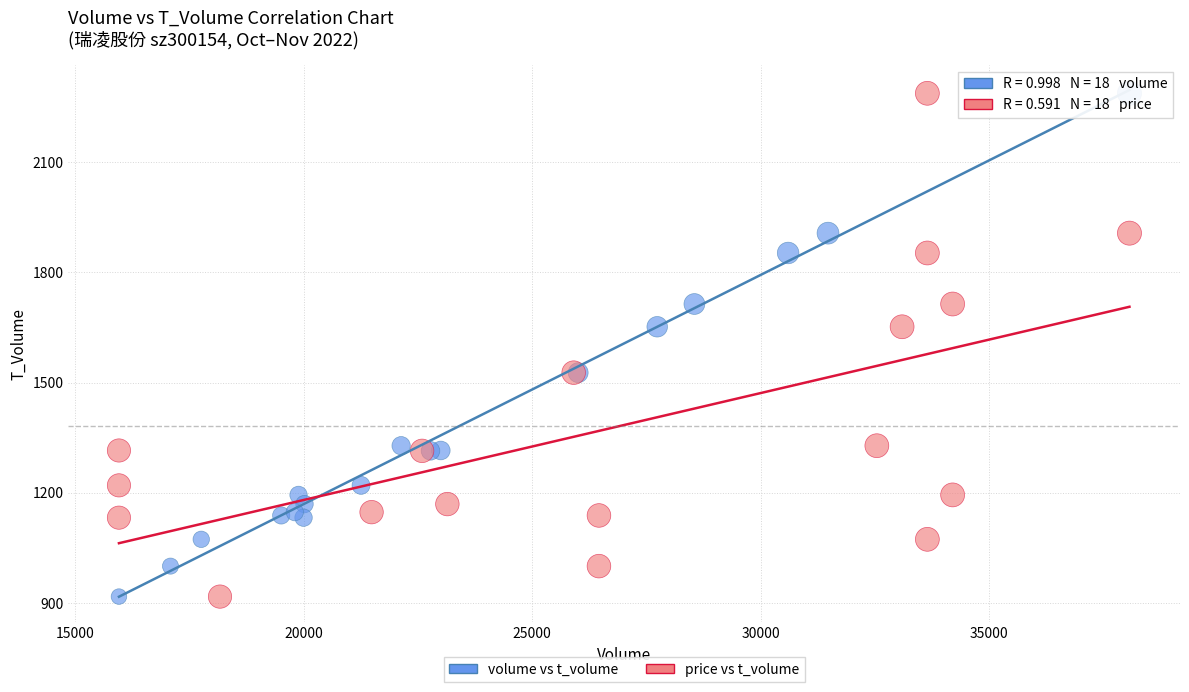

What are all the series names shown in the legend?

volume vs t_volume, price vs t_volume